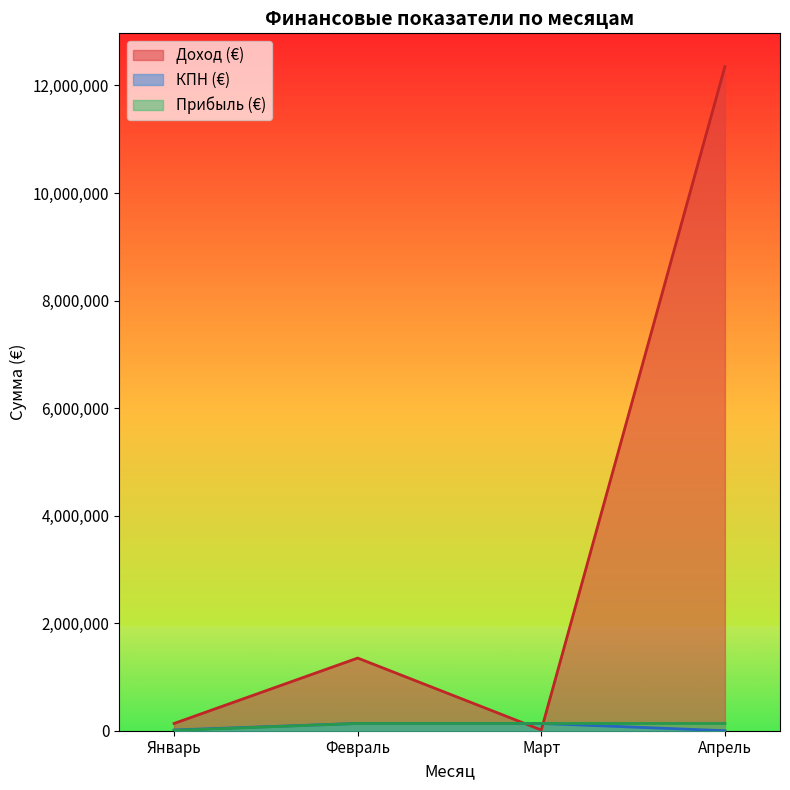

What is the minimum value for Прибыль (€)?

5135